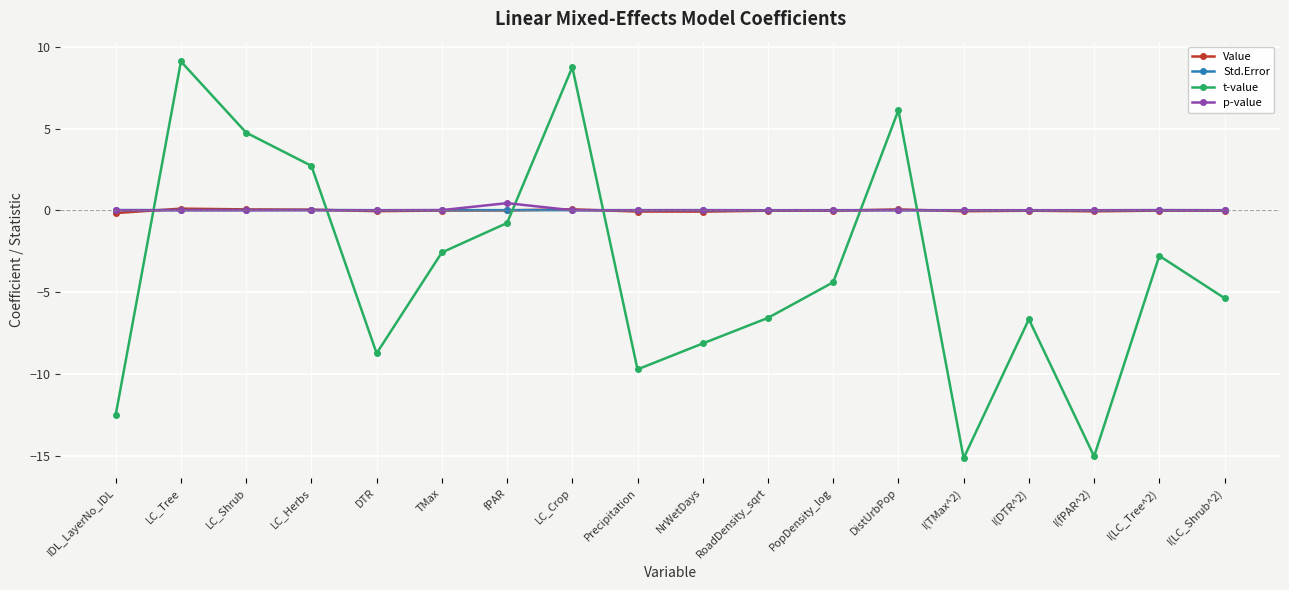

How many data points does each series have?

18